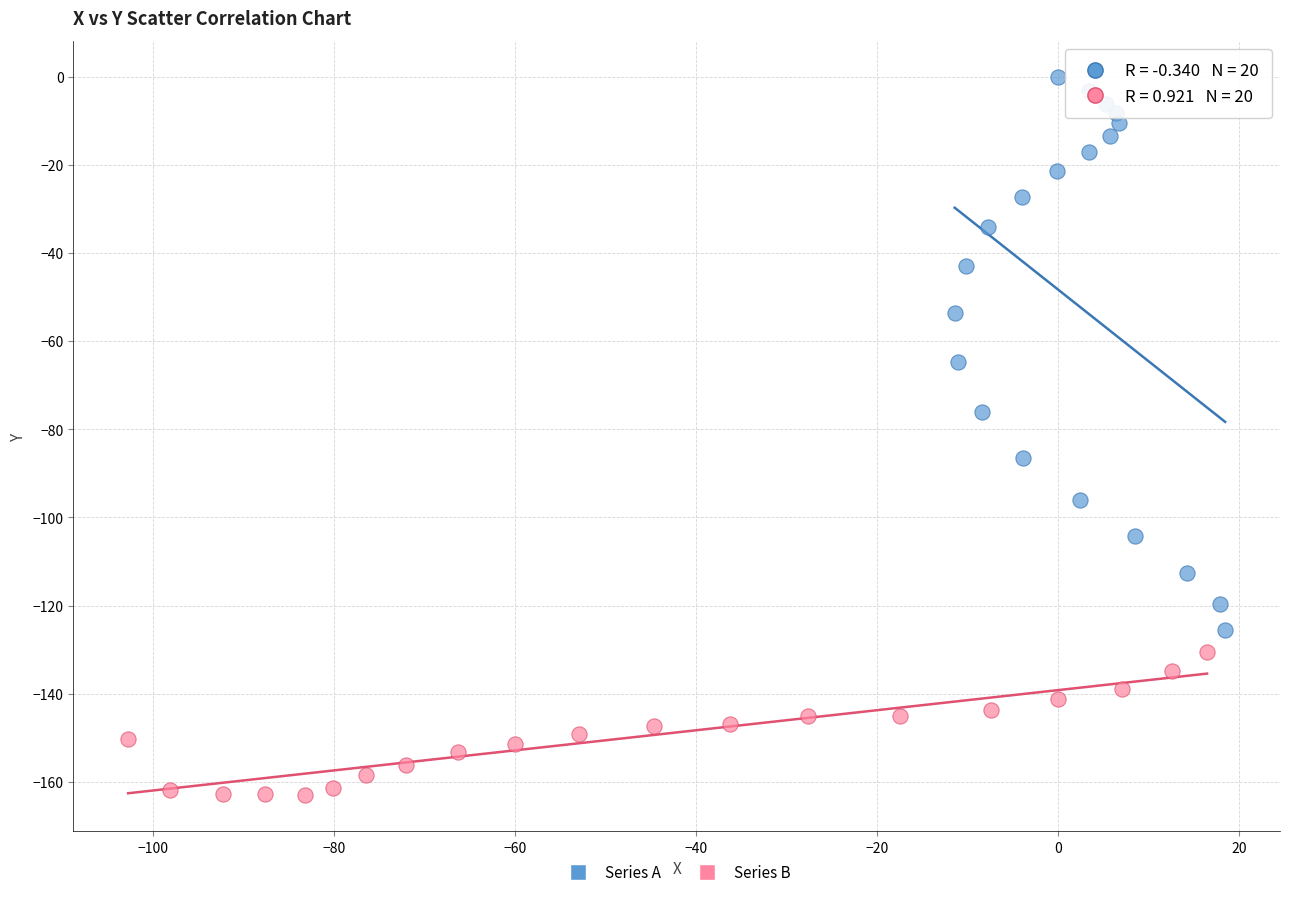

Which series has the widest spread of Y values?

Series A